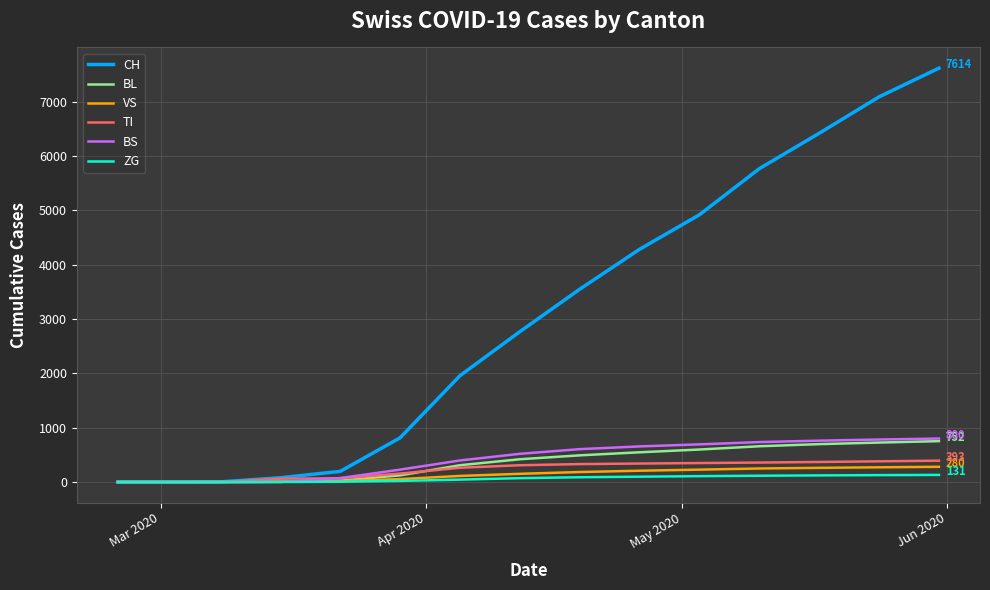

Which series has the largest total across all categories?

CH